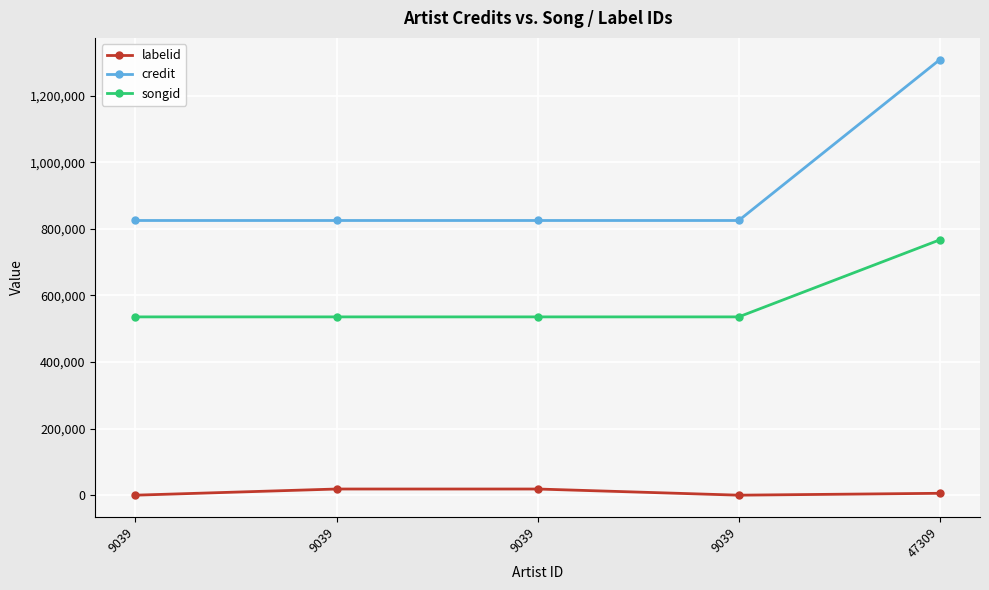

What is the average value of the songid series?

581835